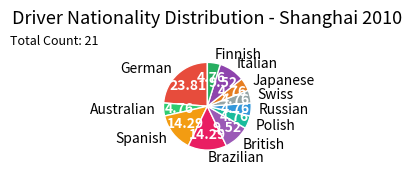

Is there any slice that represents more than half of the pie?

No